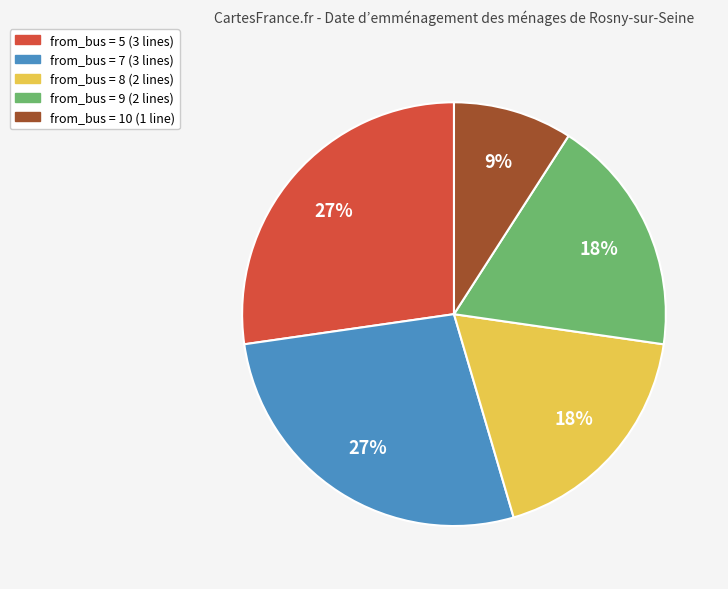

What is the ratio of the value at from_bus = 9 (2 lines) to the value at from_bus = 8 (2 lines)?

1.0